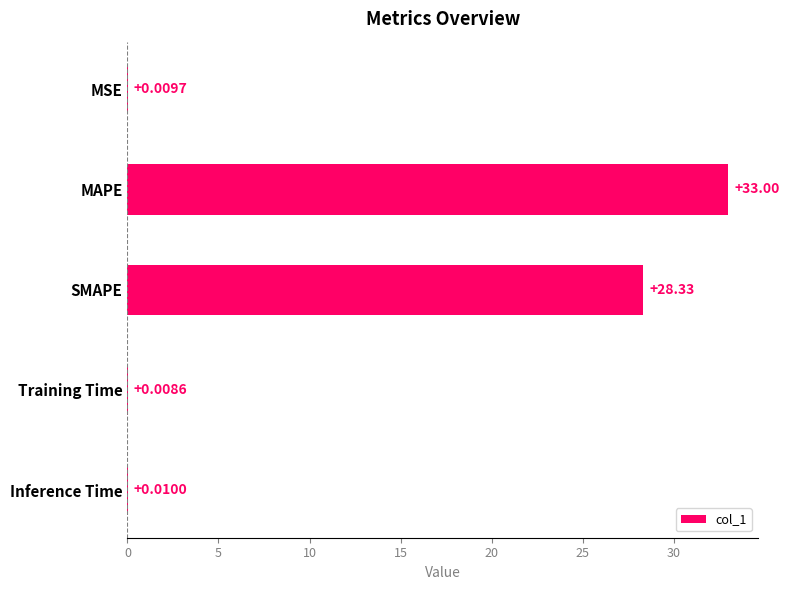

What is the change in value from MAPE to SMAPE?

-4.7